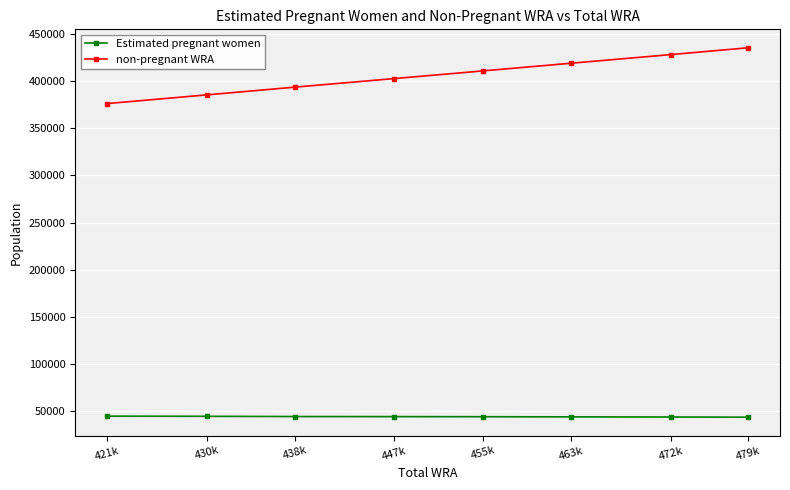

What is the smallest value displayed?

43762.4